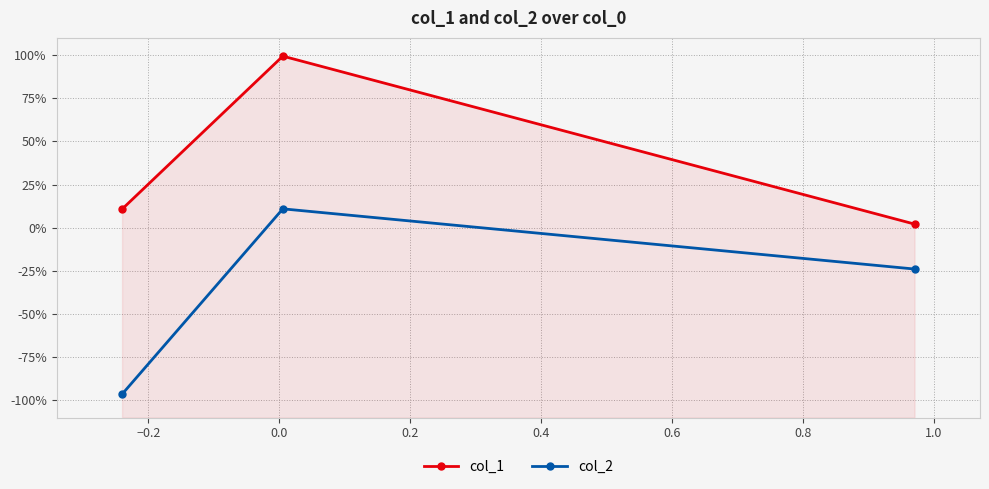

Reading left to right, what are all the values shown in this chart?

col_1: 0.1	1.0	0.0
col_2: -1.0	0.1	-0.2